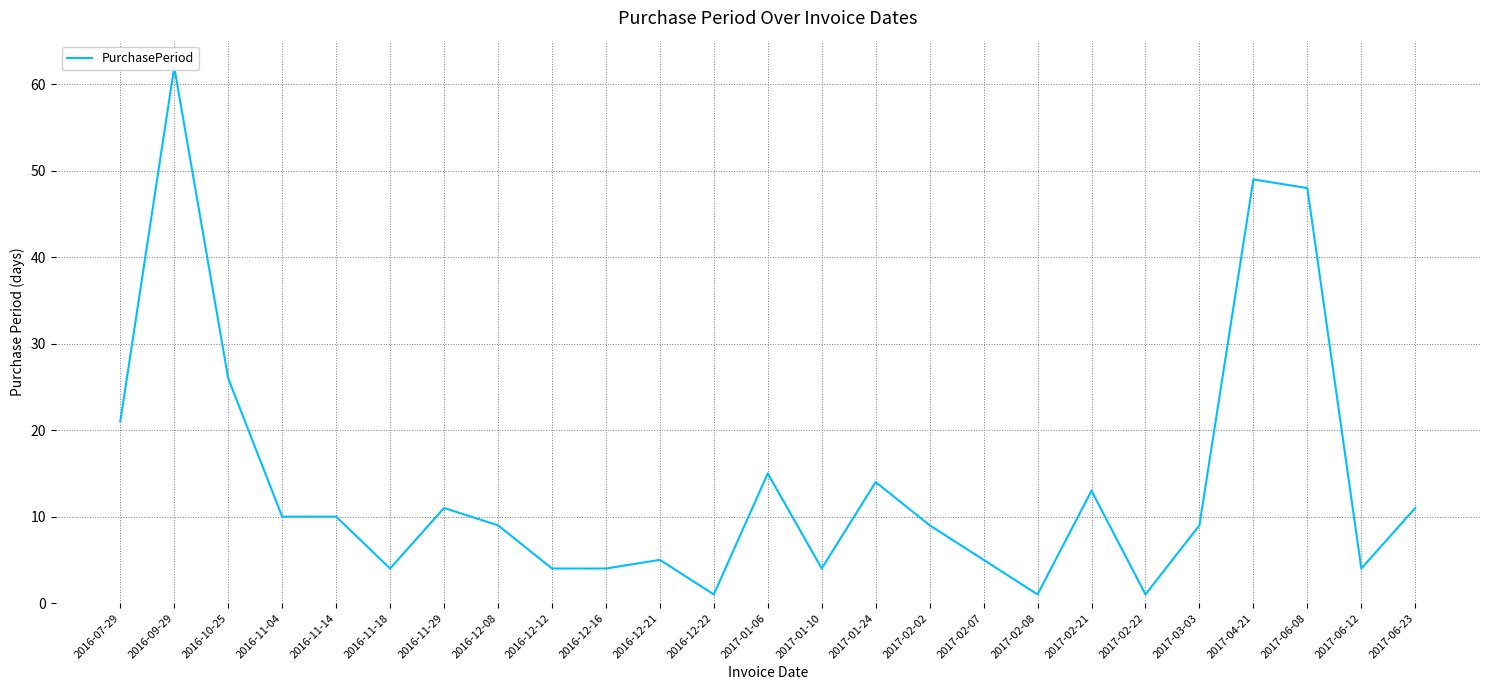

What is the average value?

14